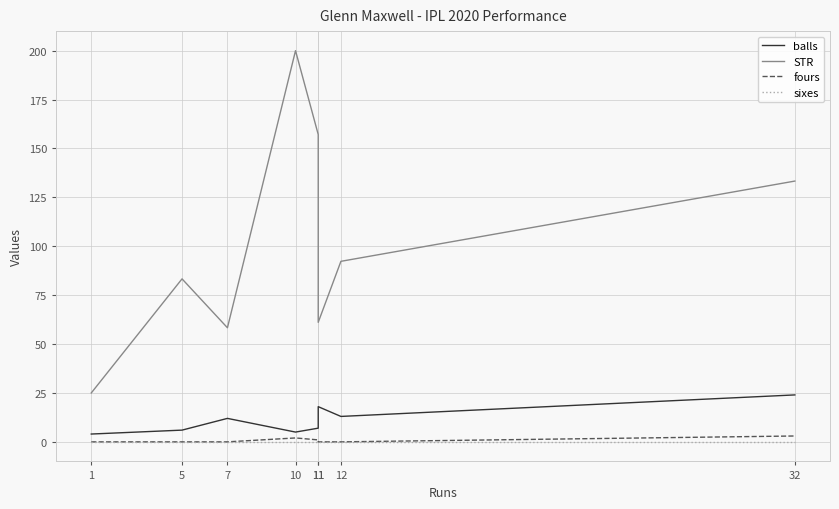

True or false: STR and balls cross at least once.

False